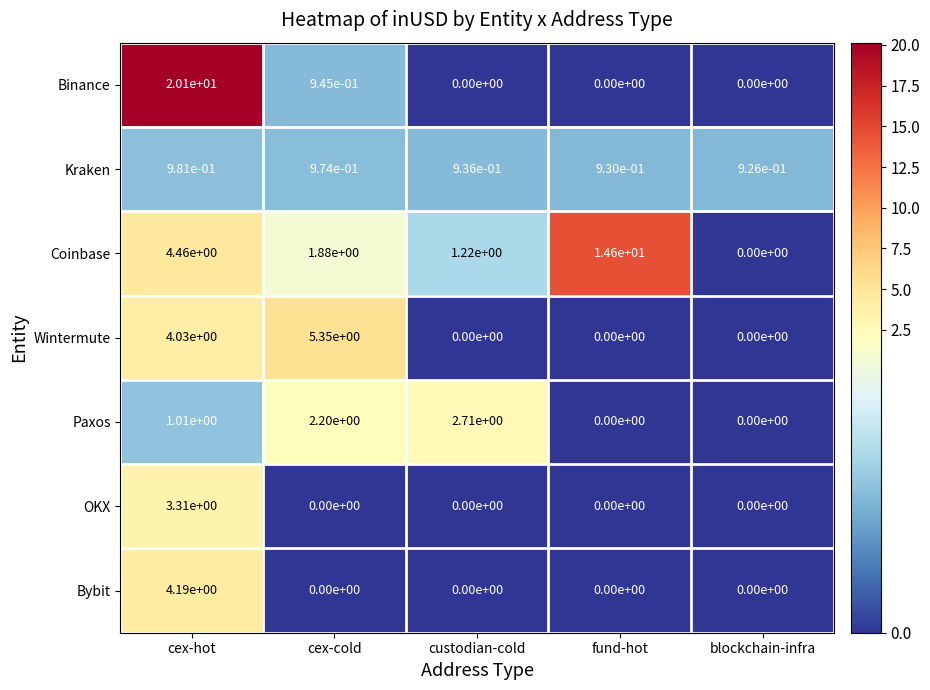

At which category is the sum across all series the highest?

cex-hot